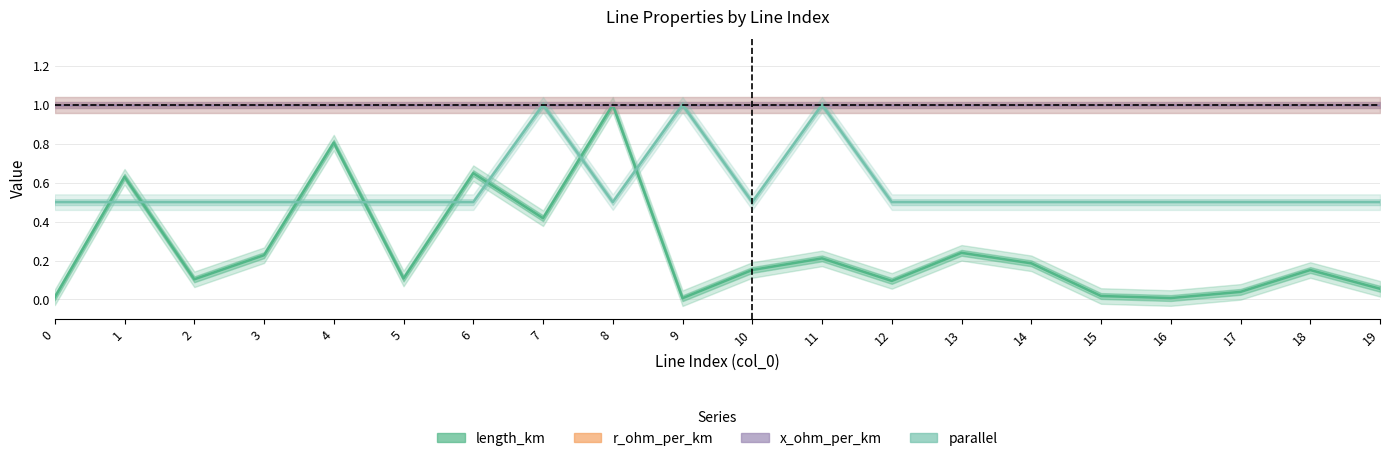

How many interior local valleys does the length_km series have?

6